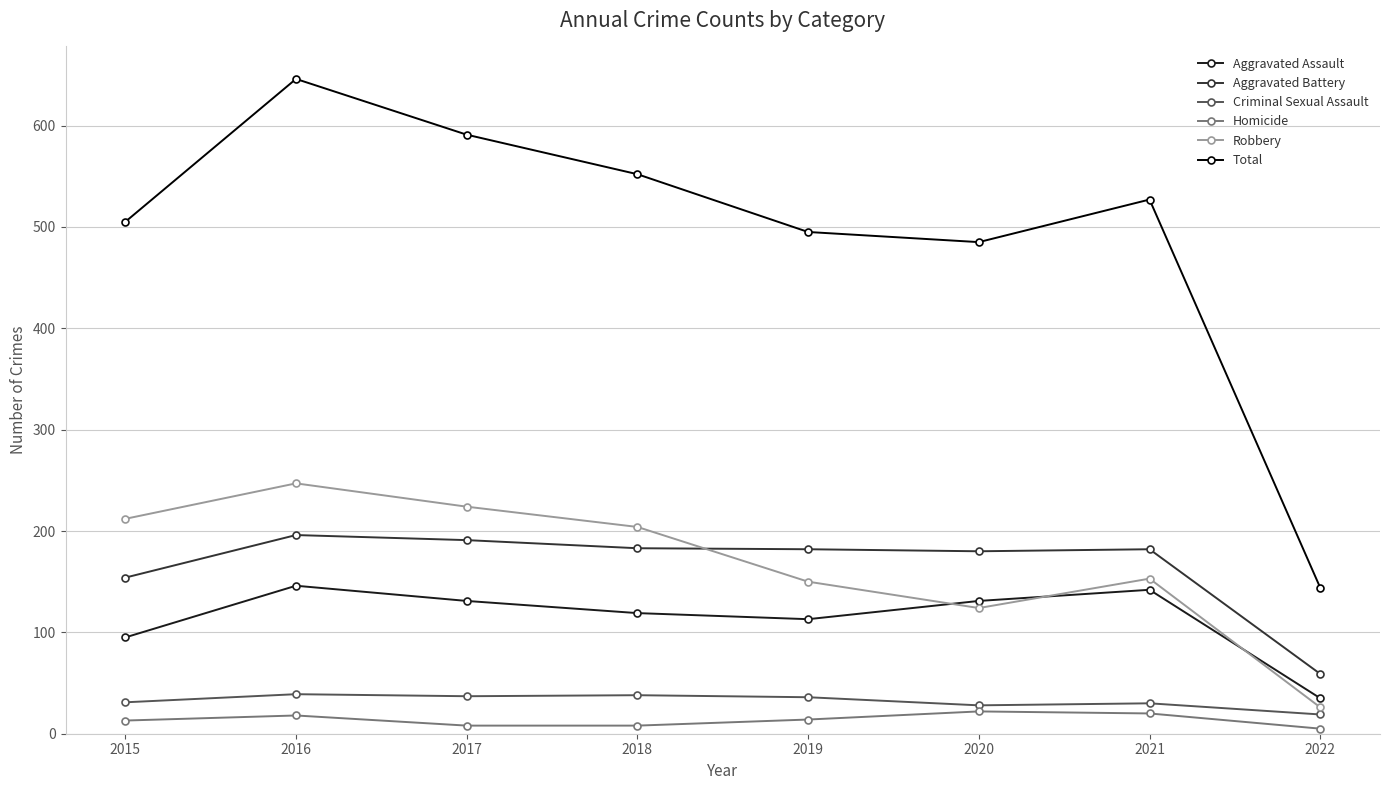

The value of Total at 2021 is 527. True or false?

True